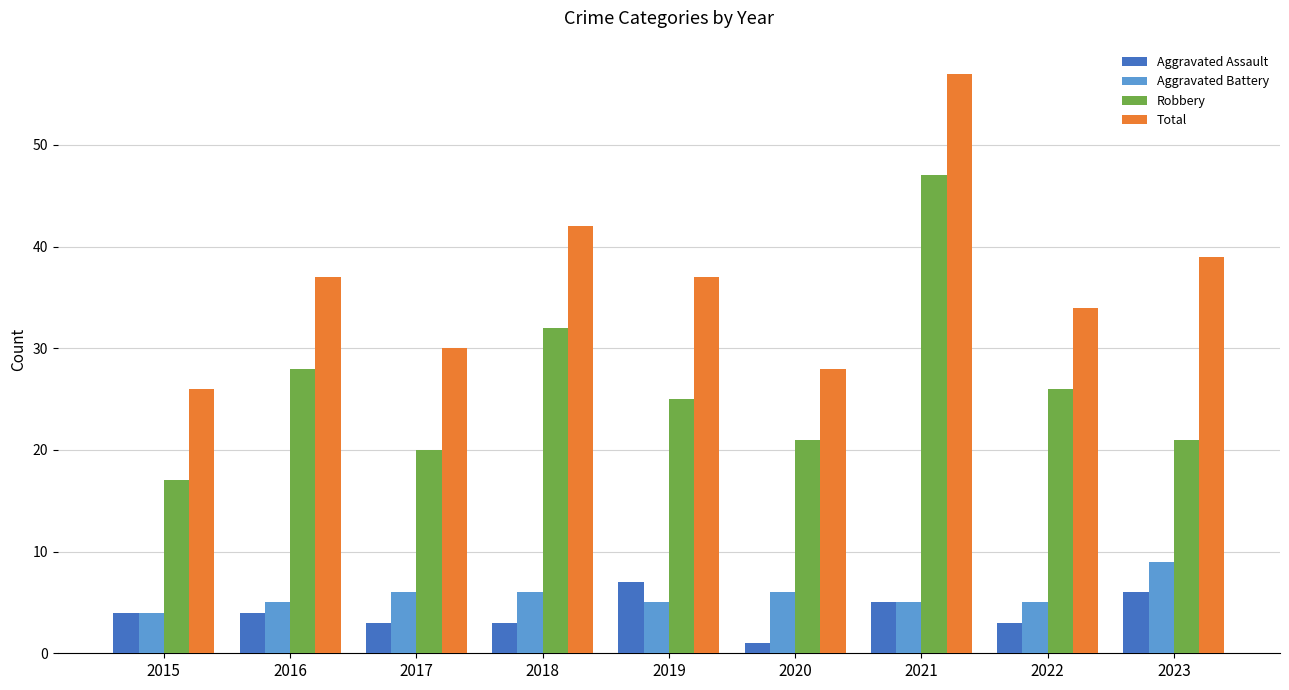

Where is Total nearest to the value 41?

2018